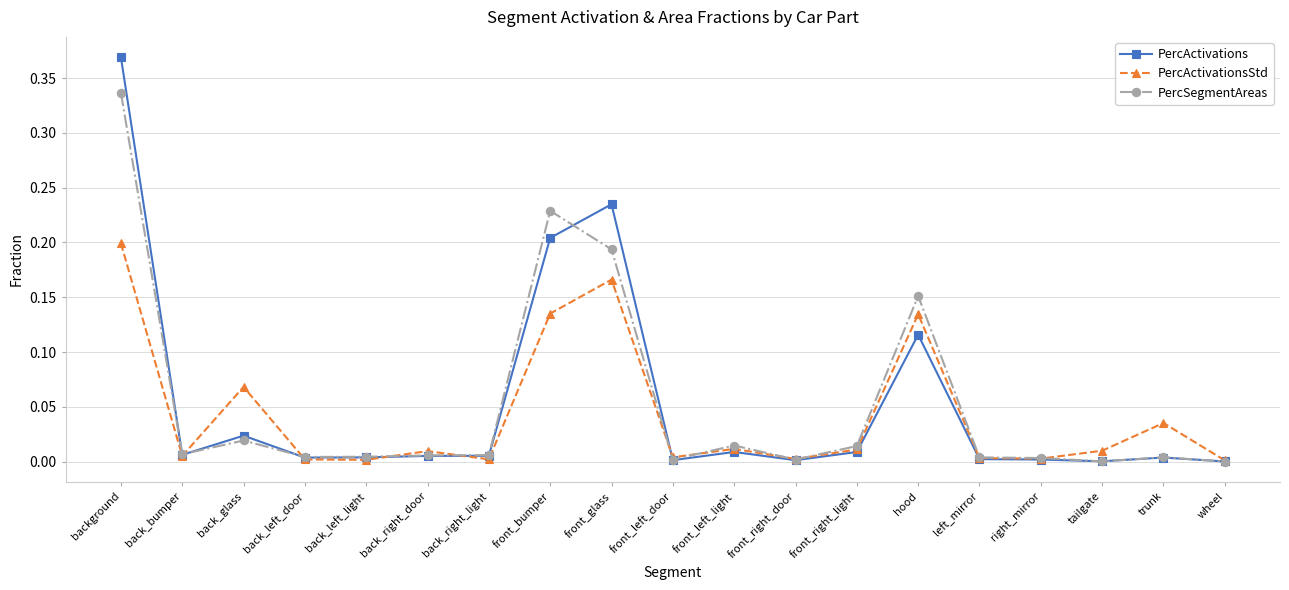

List the series in order of their peak value, highest first.

PercActivations, PercSegmentAreas, PercActivationsStd